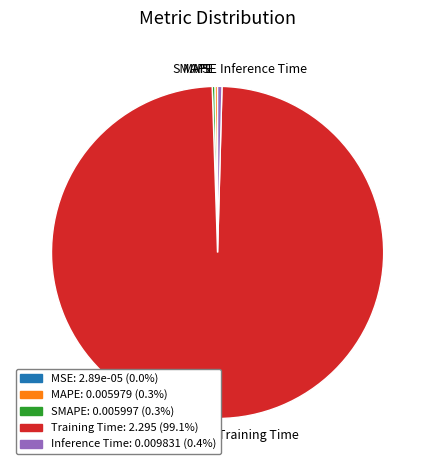

What is the largest slice in the pie chart?

Training Time